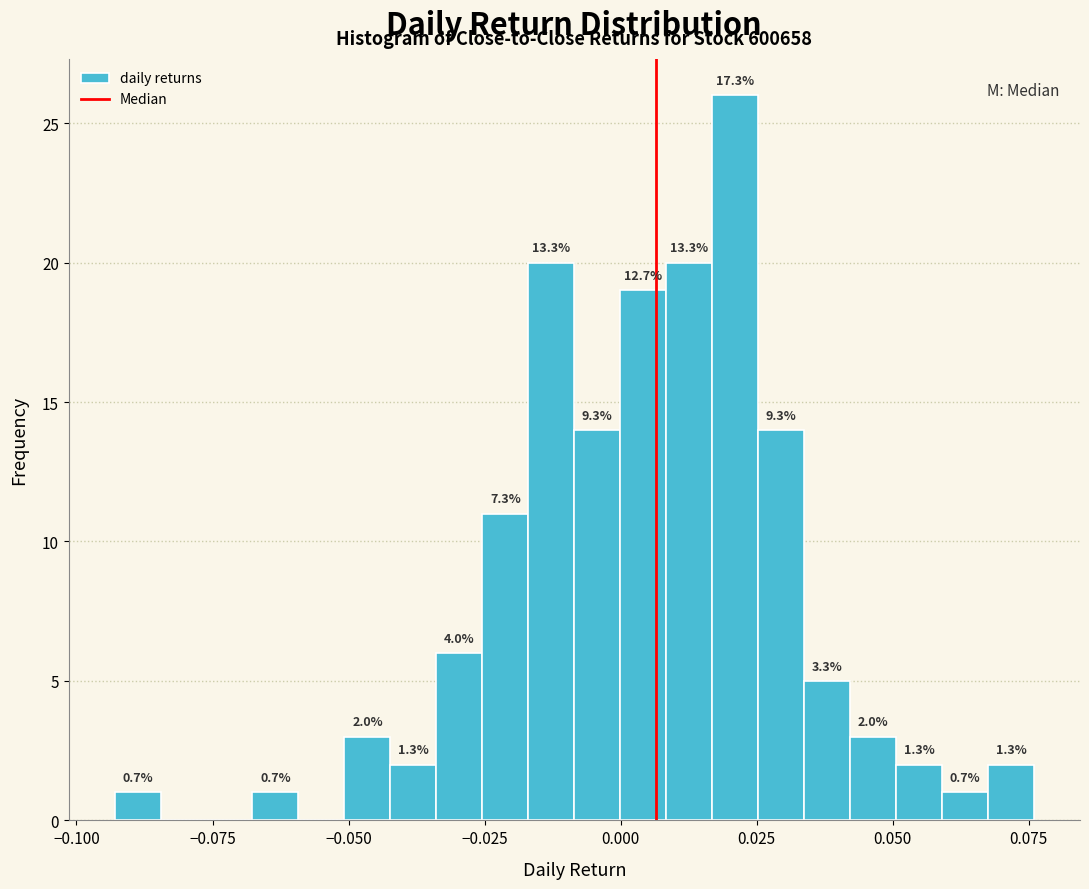

Around what value on the x-axis is the tallest bar? Give the approximate position of its centre, as read against the axis.

0.020